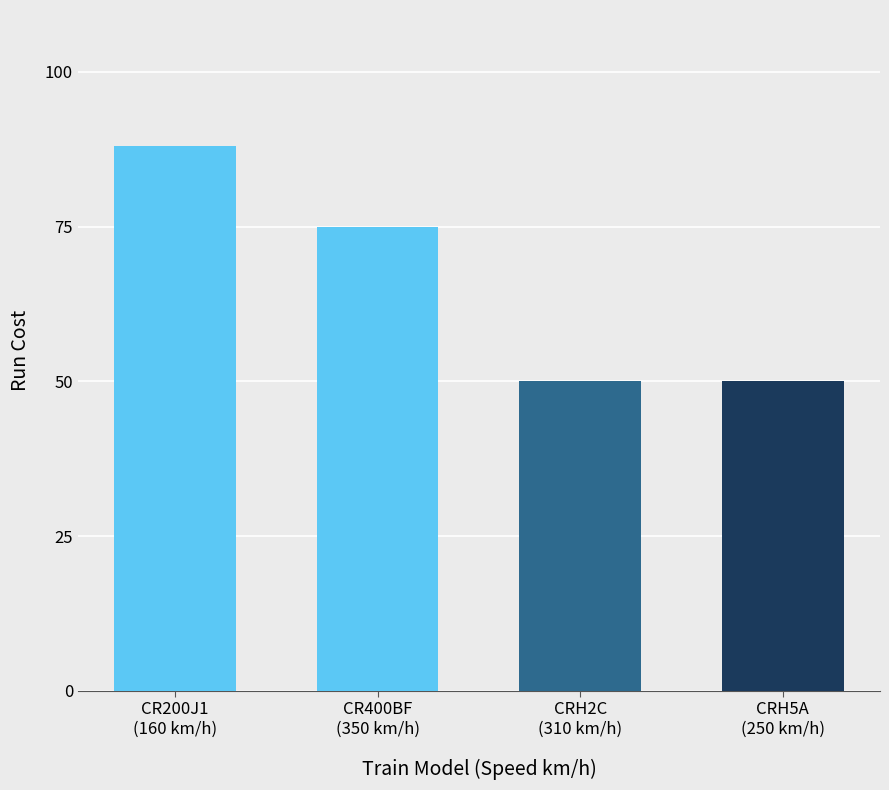

Count the values in the range 50 to 88.

4